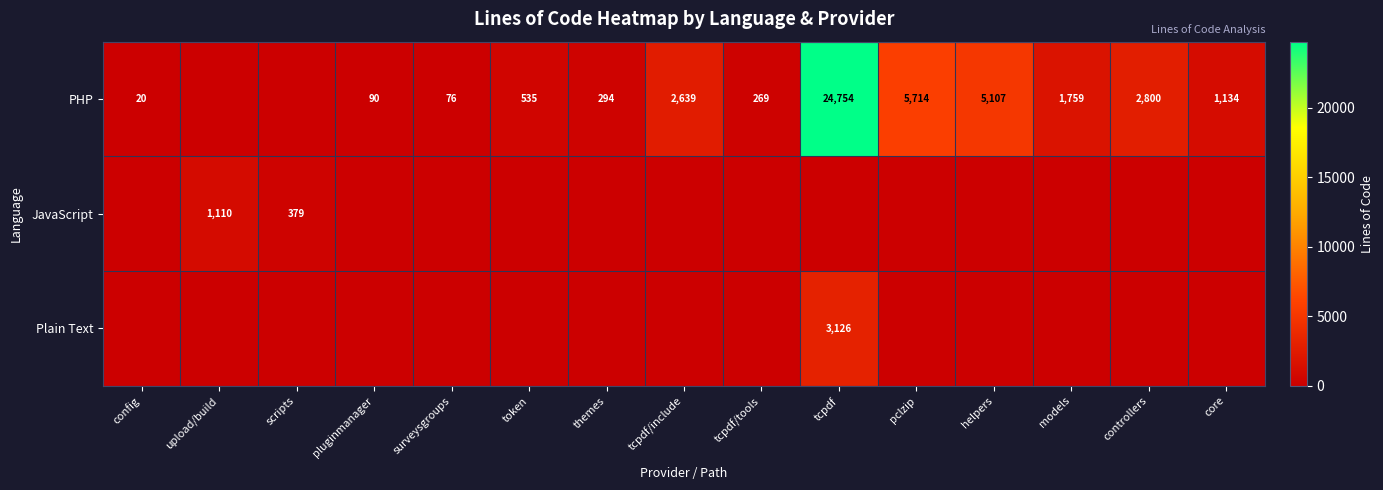

What is the sum of the PHP values at tcpdf/include and tcpdf?

27393